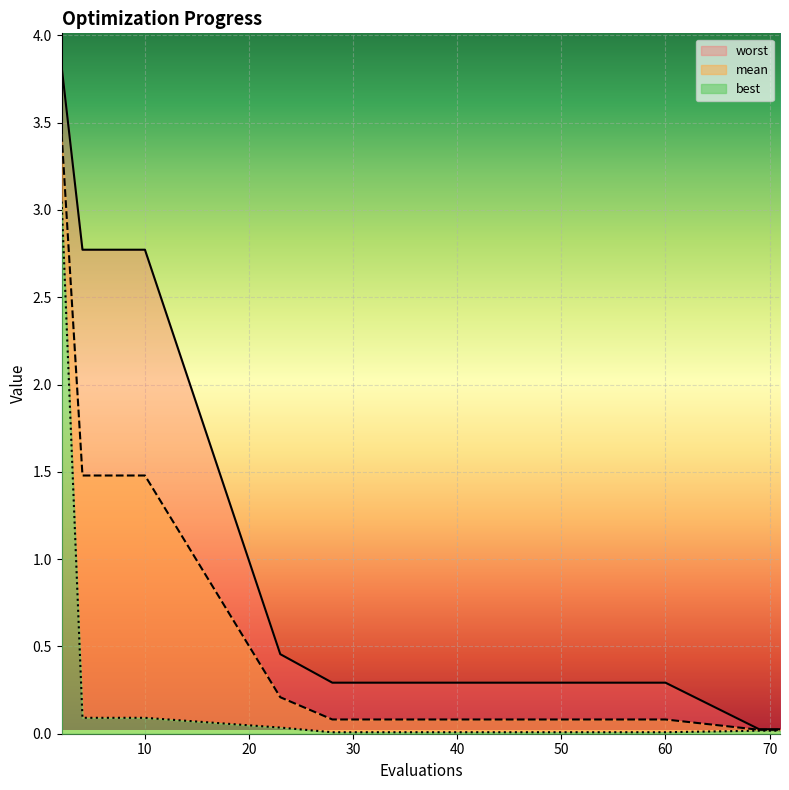

At which category is the sum across all series the highest?

2